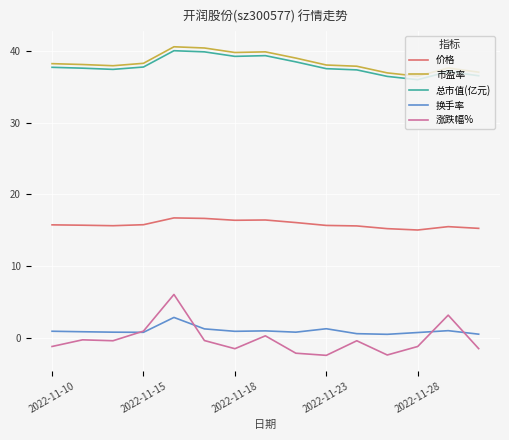

What is the sum of all 市盈率 values?

577.0